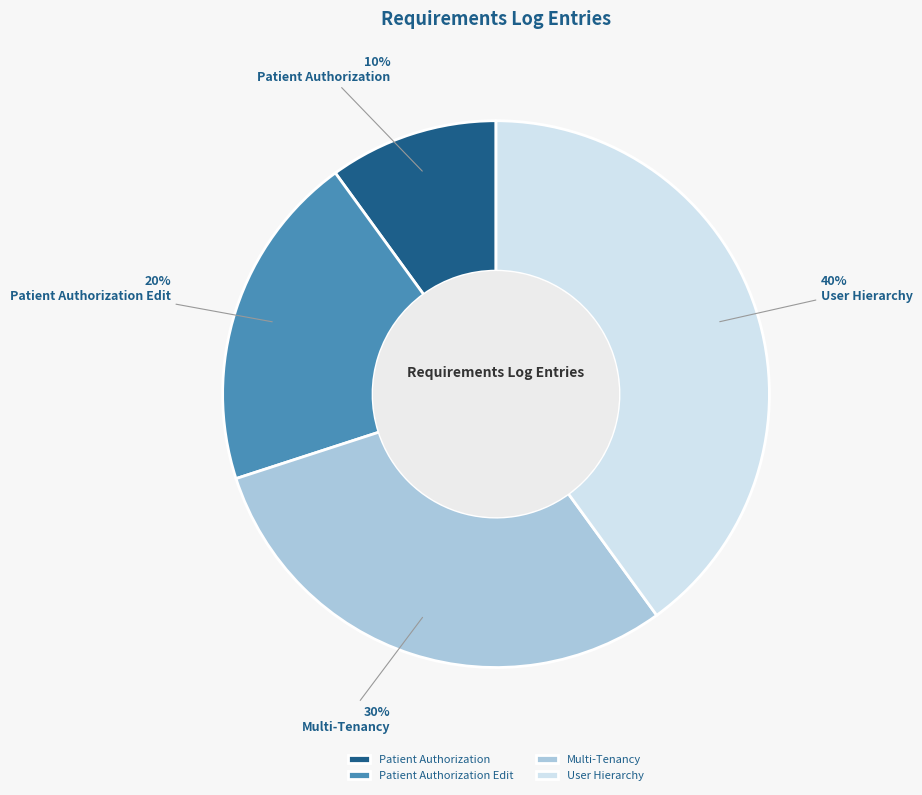

Which slice is the smallest?

Patient Authorization